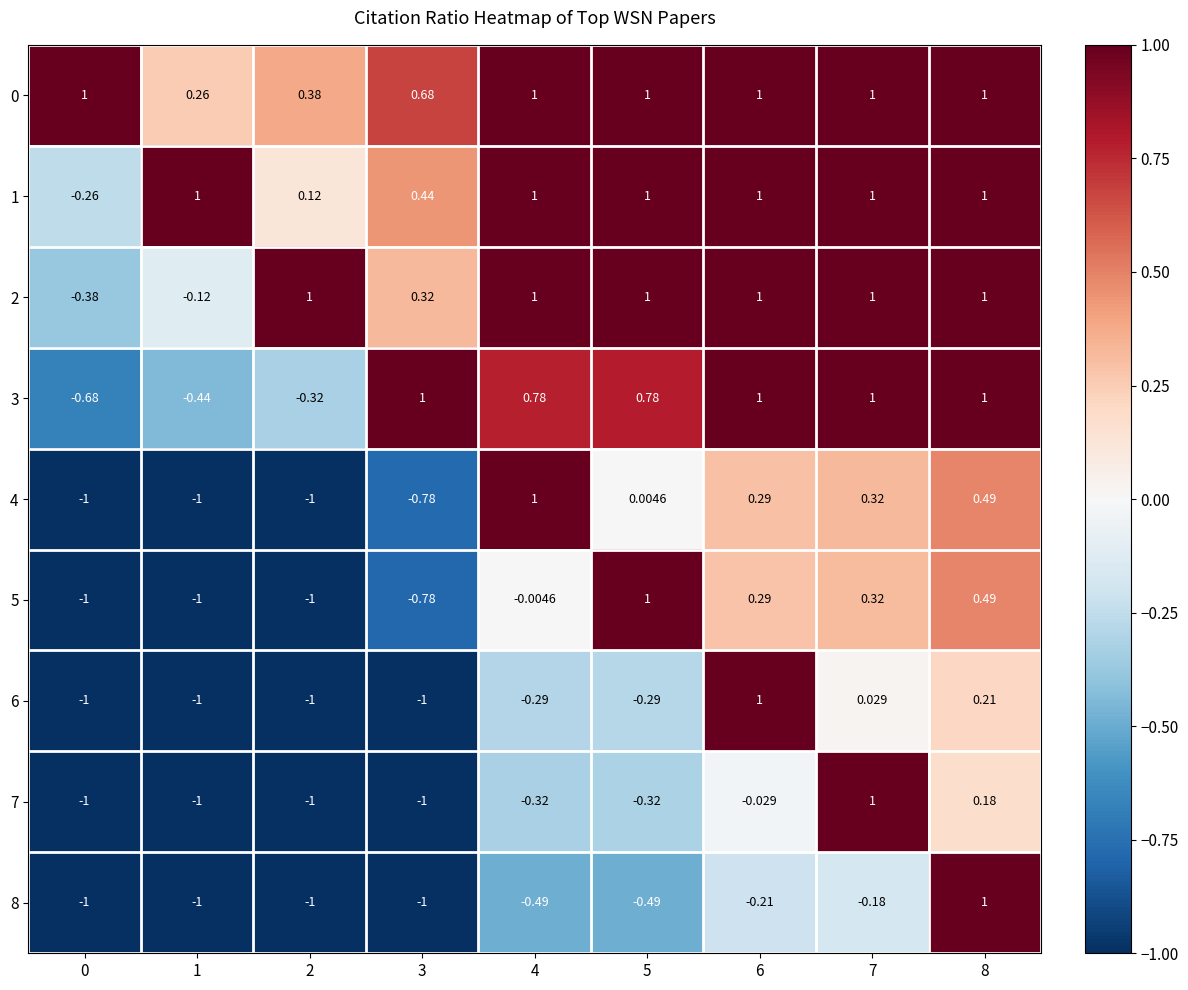

Is the value of 6 at 3 greater than the value of 0 at 3?

No